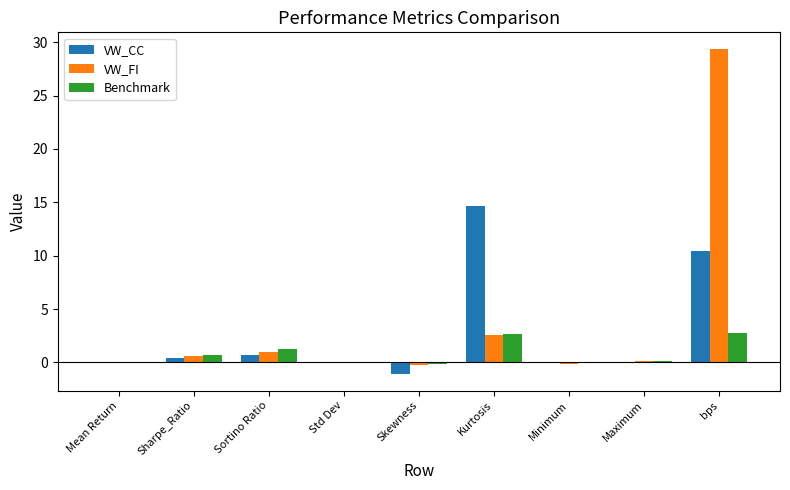

True or false: VW_CC has a value of 2.1 at bps.

False